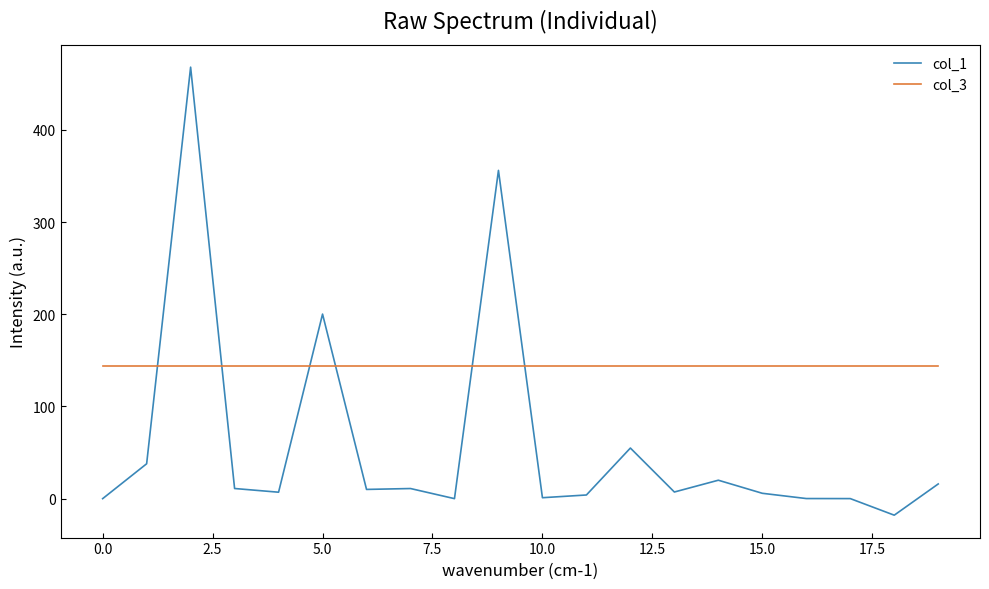

Does the chart have visible grid lines?

No